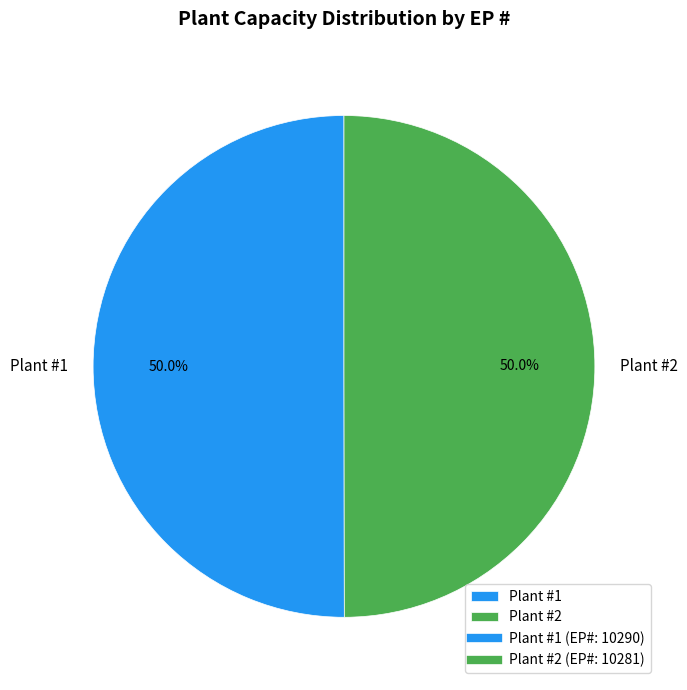

Approximately how many times larger is the value at Plant #2 compared to Plant #1?

1.0